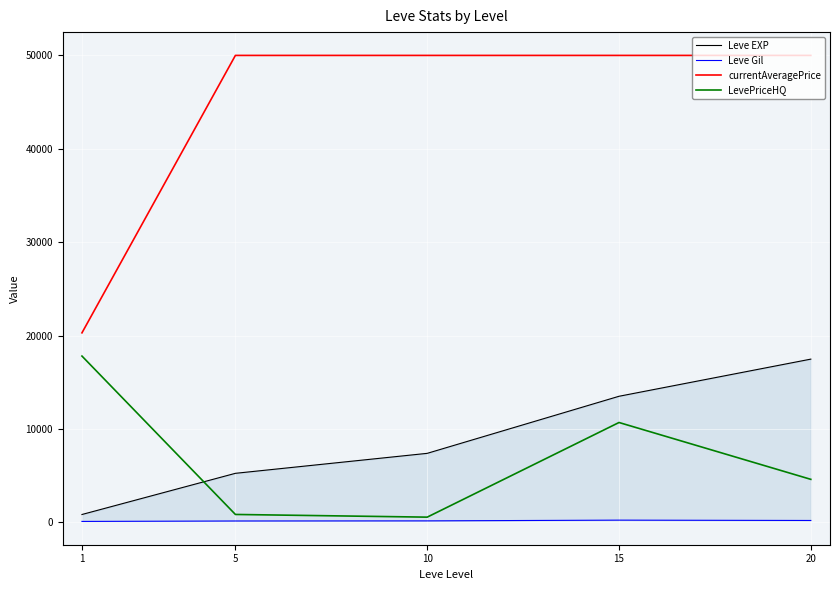

At how many categories does at least one series exceed 24789?

4